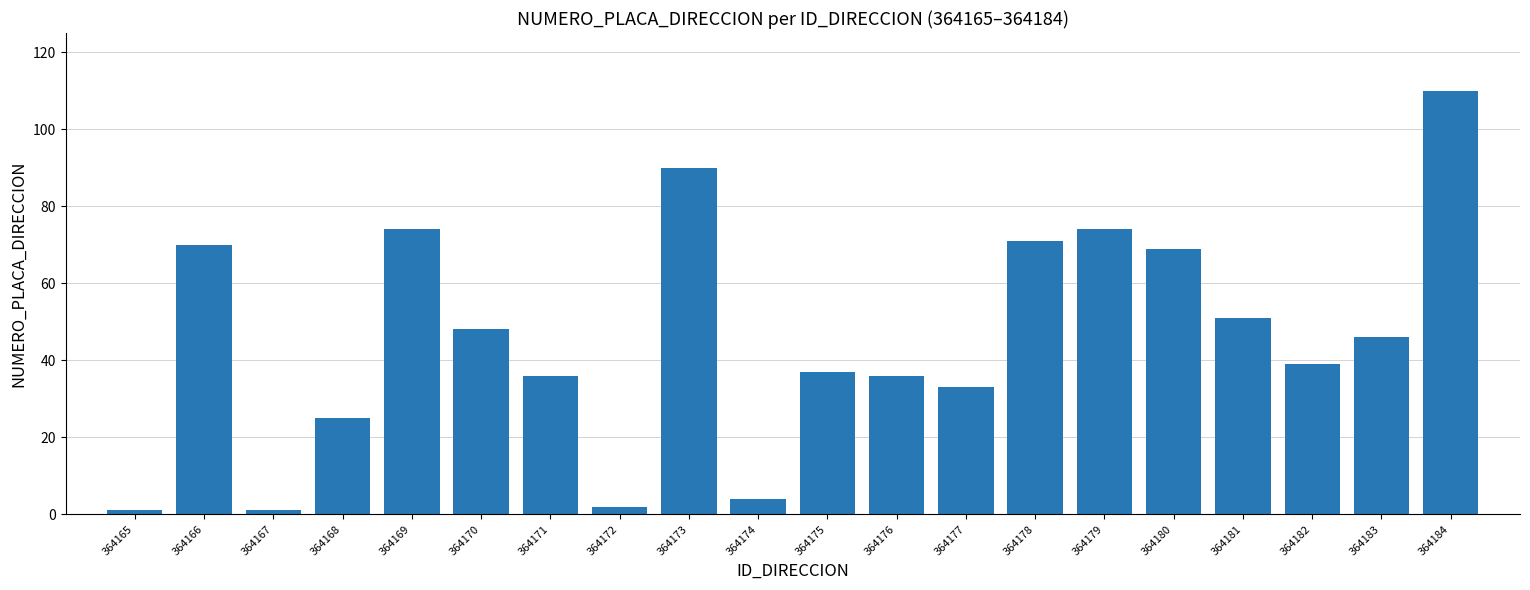

How many categories are shown in the chart?

20